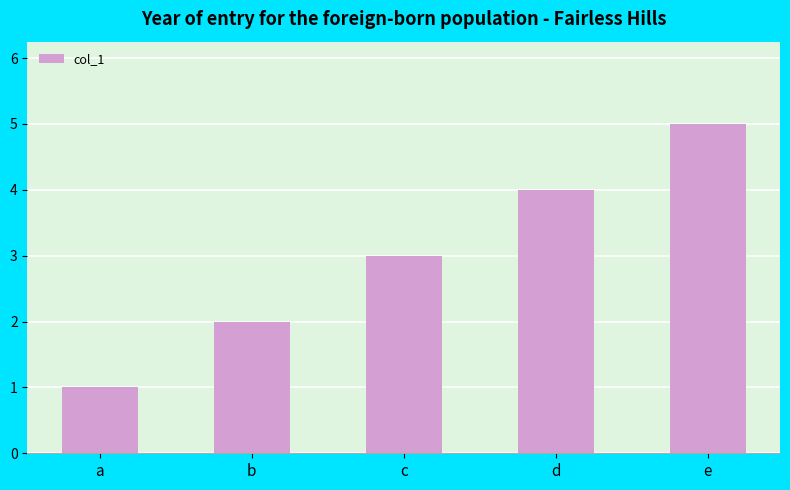

Reading left to right, transcribe all the data shown in this chart.

1	2	3	4	5